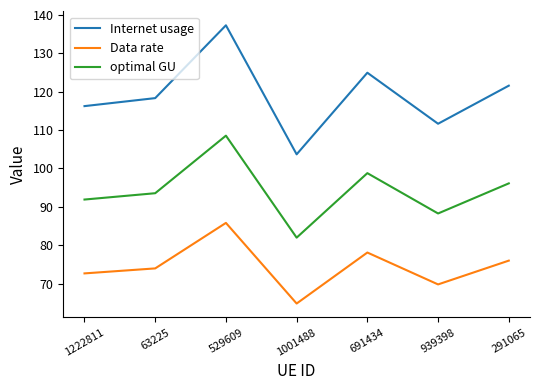

How many interior local valleys does the Internet usage series have?

2